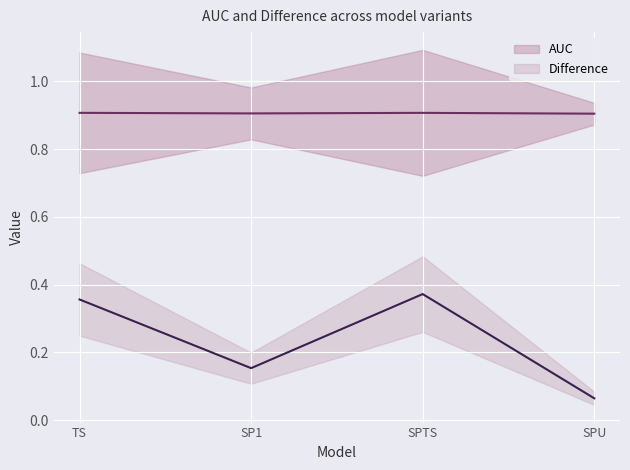

True or false: Difference and AUC cross at least once.

False